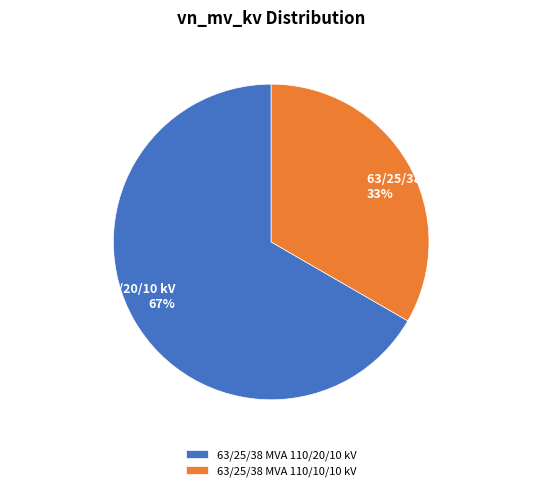

The 63/25/38 MVA 110/20/10 kV slice represents 58% of the pie. True or false?

False